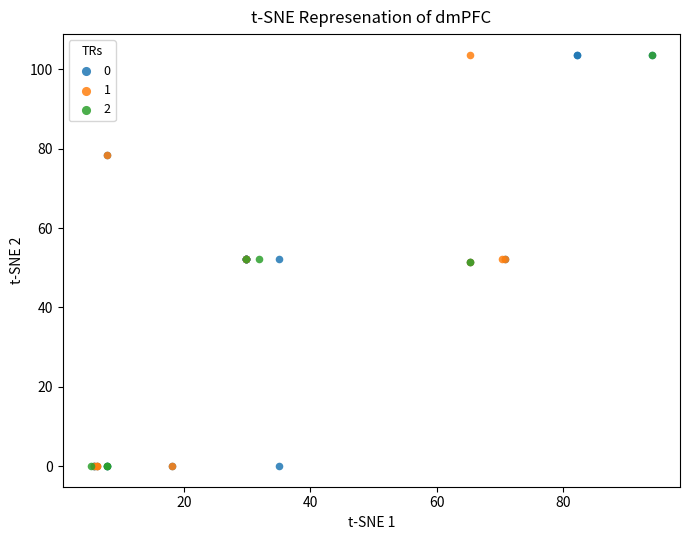

What are all the series names shown in the legend?

0, 1, 2